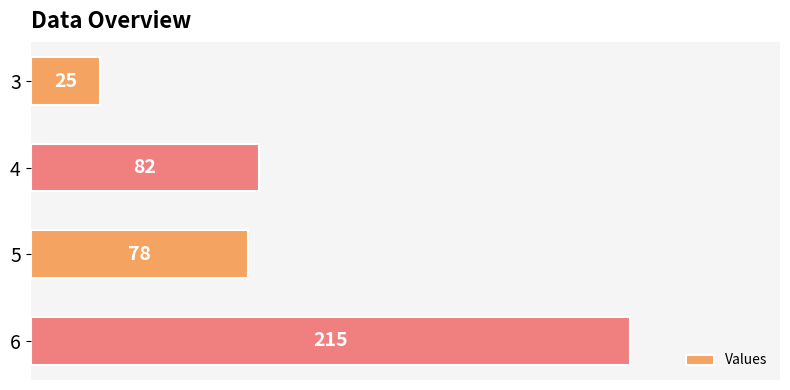

How many distinct data groups are displayed?

1